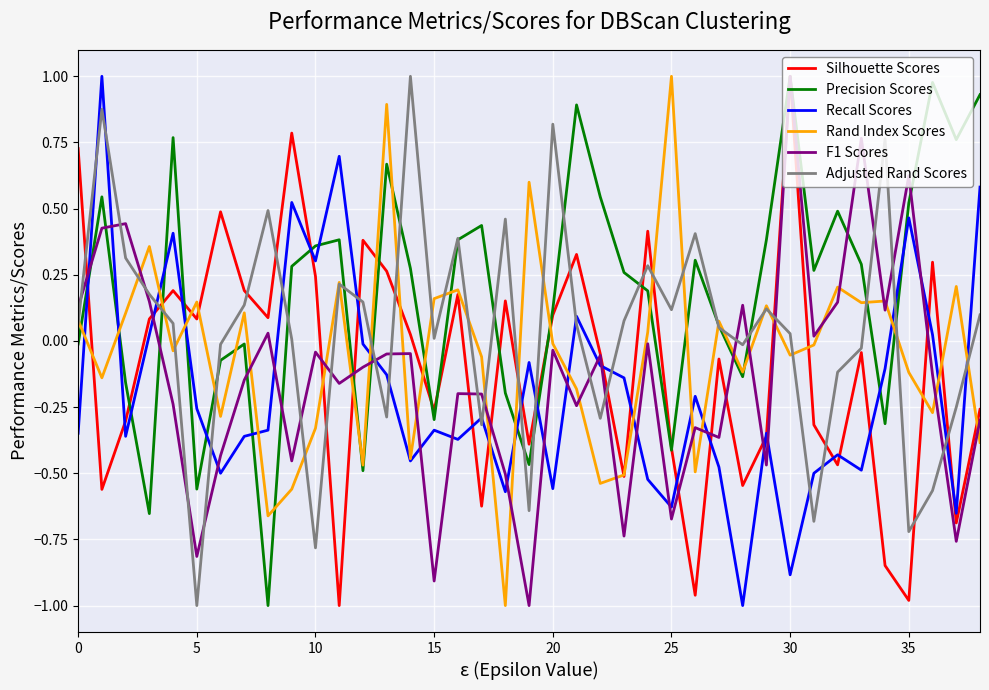

After their last crossing, which series has the higher values: Adjusted Rand Scores or Precision Scores?

Precision Scores